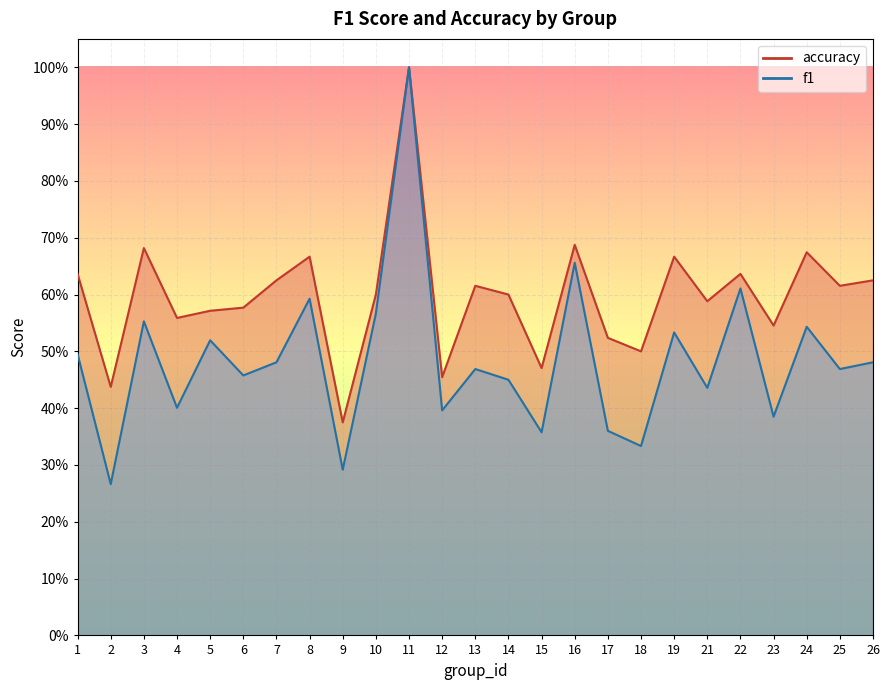

True or false: f1 and accuracy cross at least once.

False